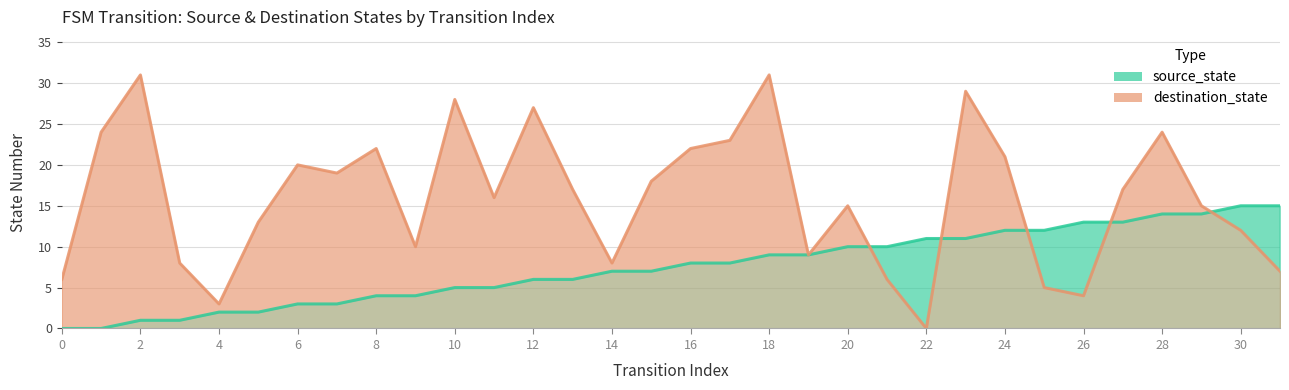

Which series ends up on top after the final intersection of source_state and destination_state?

source_state